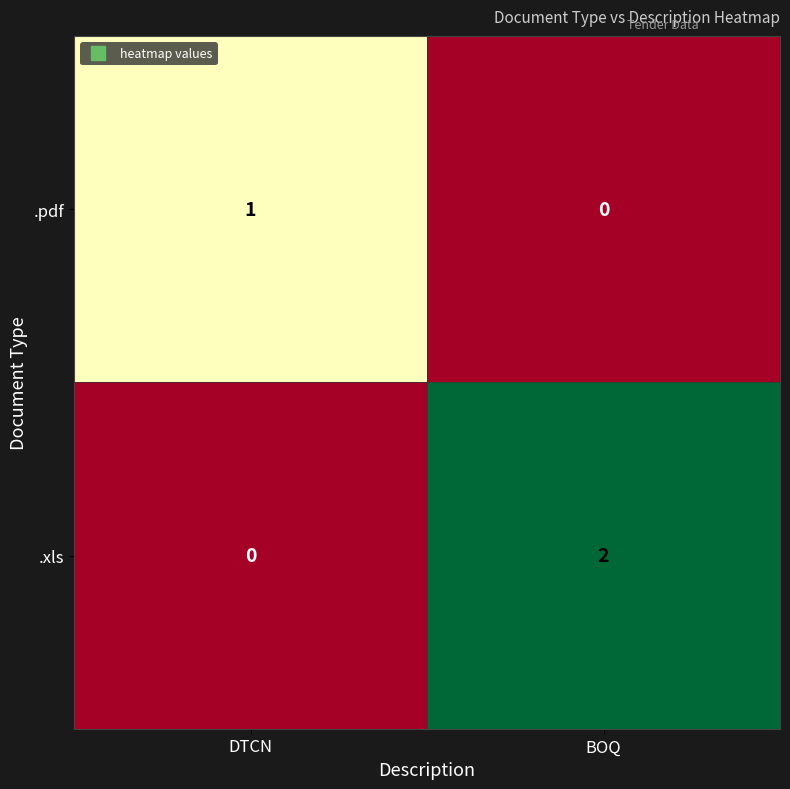

Which series has the largest range (max minus min)?

.xls